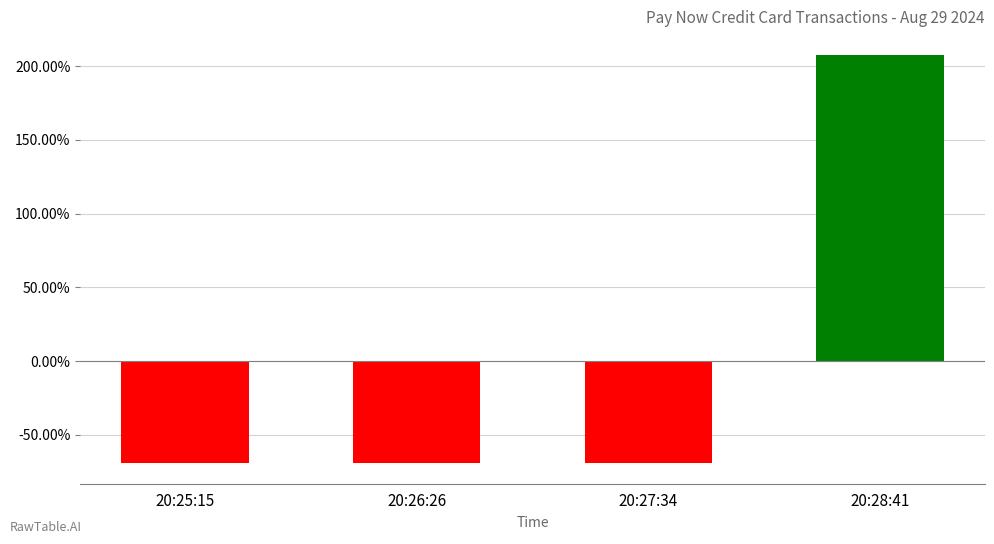

Where is the data nearest to the value 0?

20:25:15